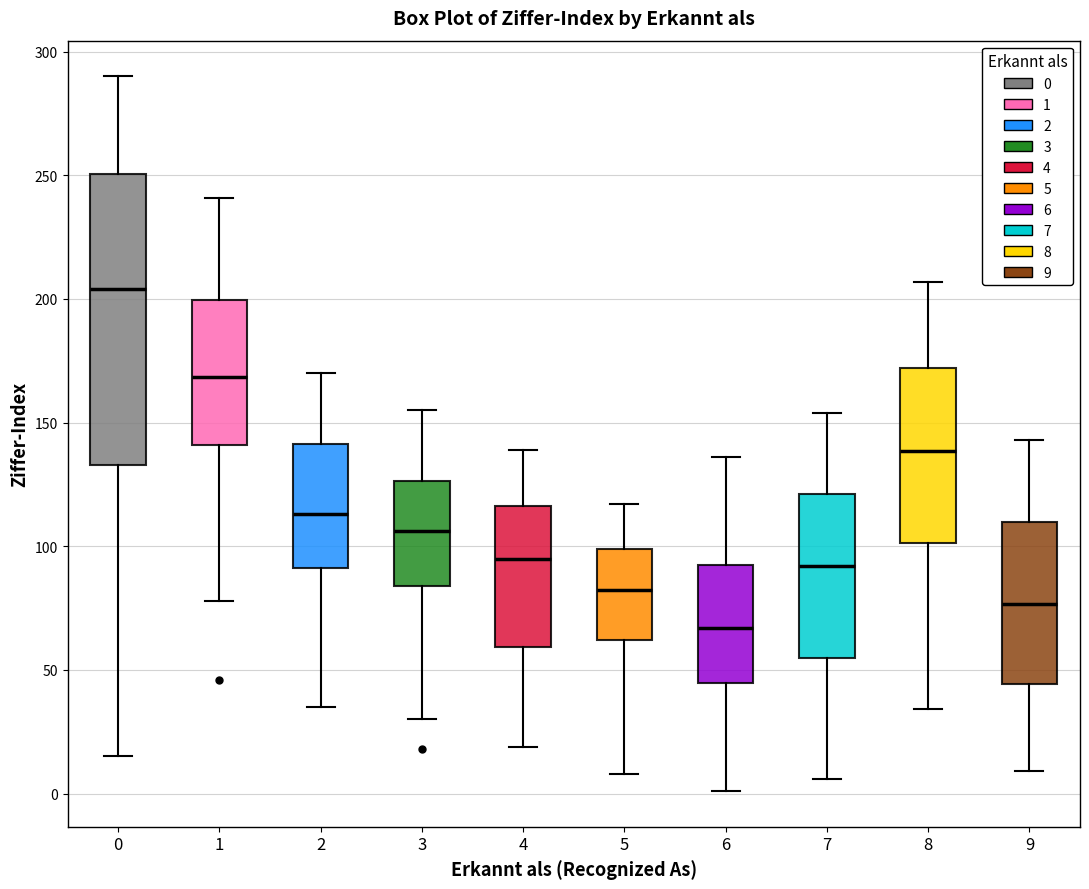

Which box's median line is the lowest?

6